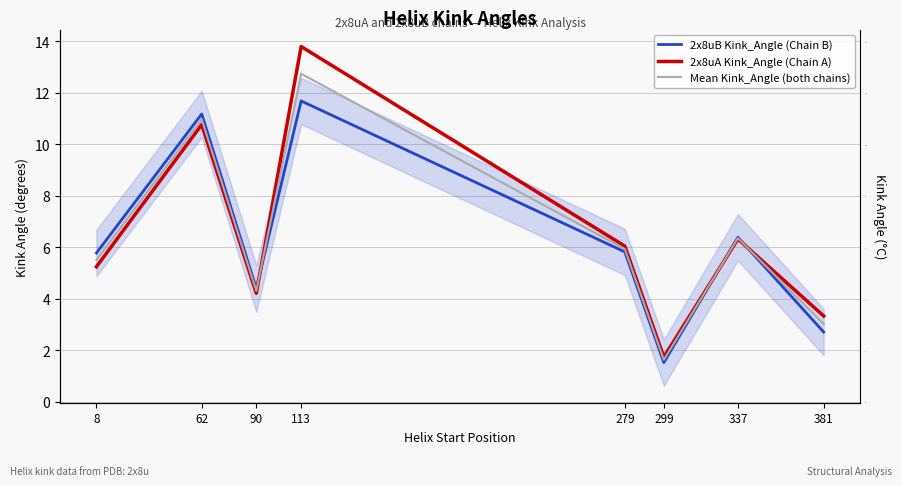

At how many categories does at least one series exceed 11?

2